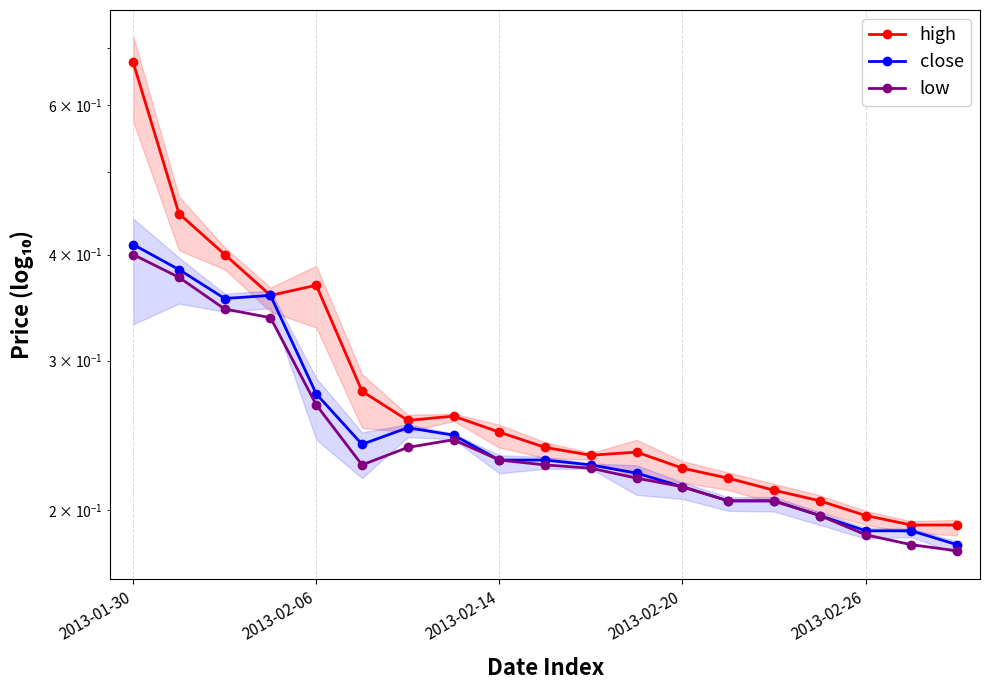

At 15, list the series in order from smallest to largest.

close, low, high